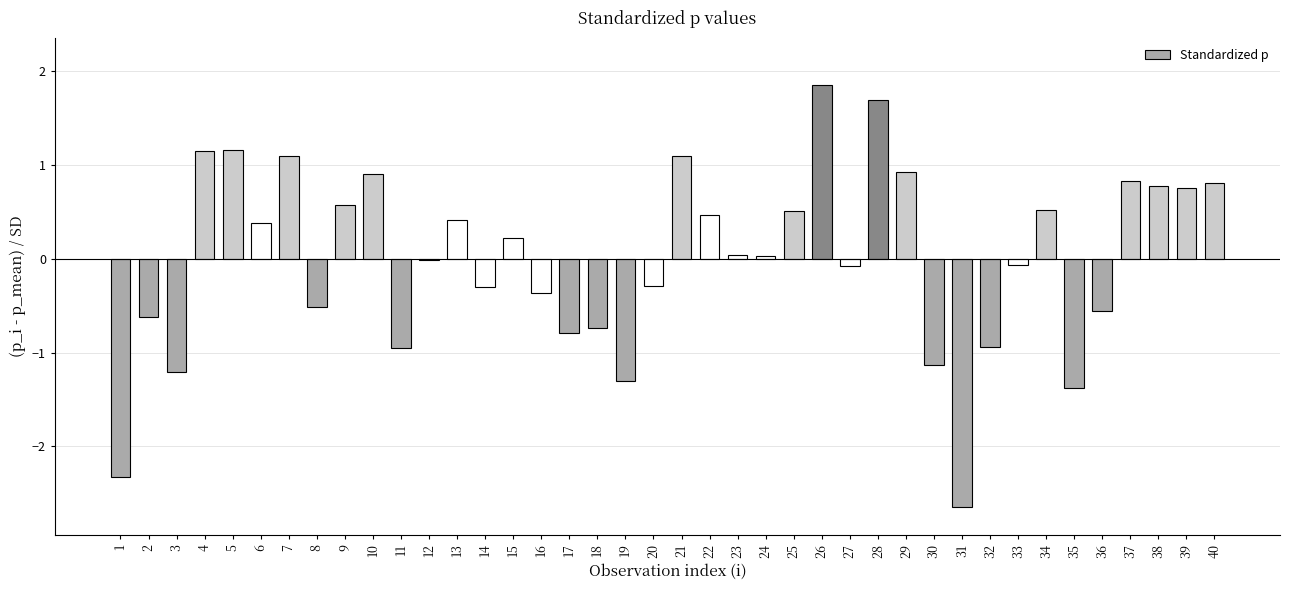

Read the value at 19.

-1.3